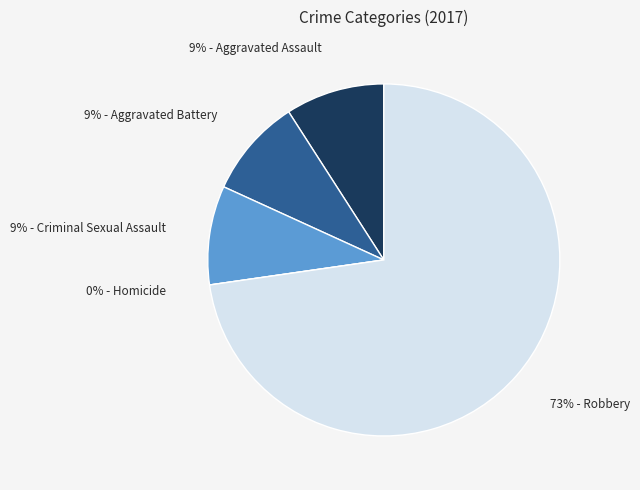

Which category has the smallest portion of the pie?

Homicide